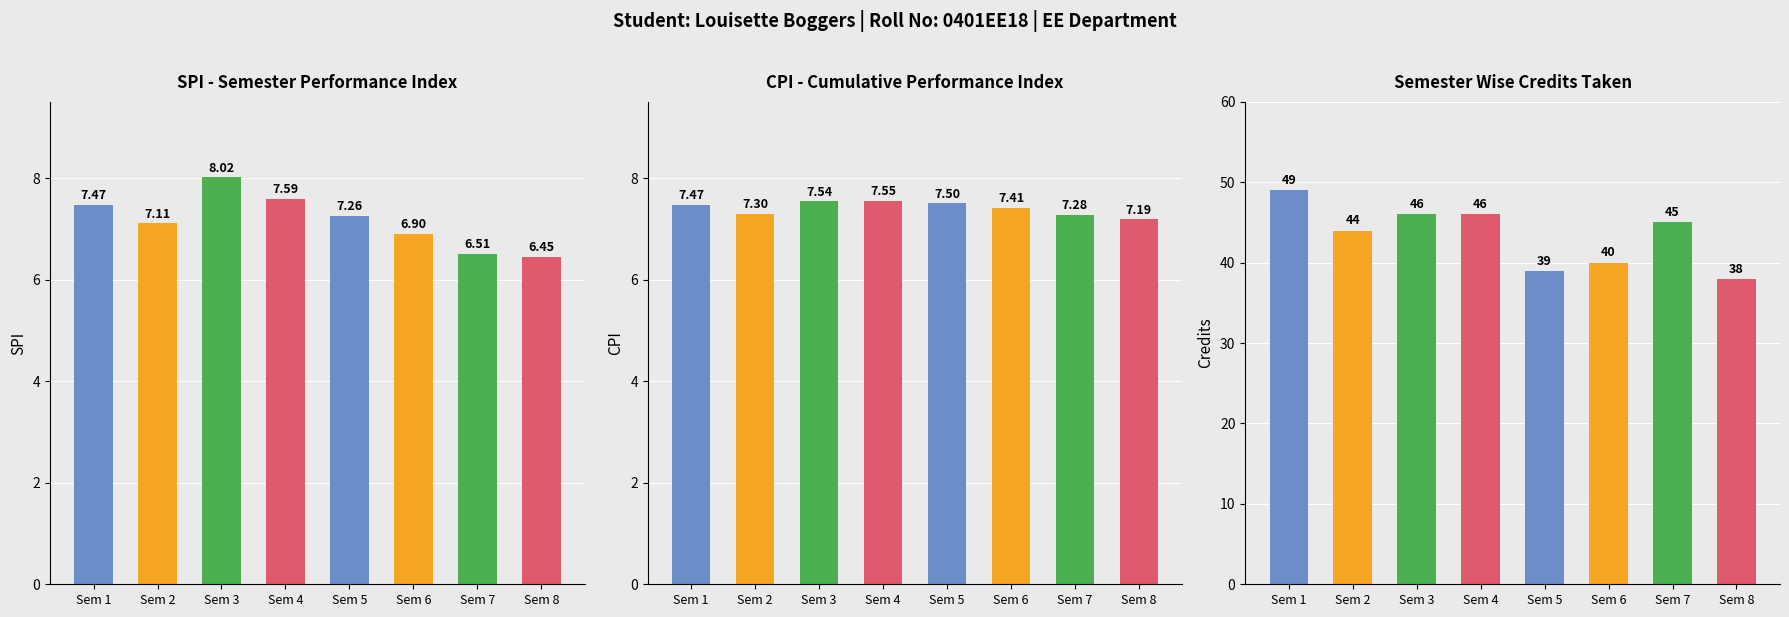

The value of CPI at Sem 3 is 7.5. True or false?

True